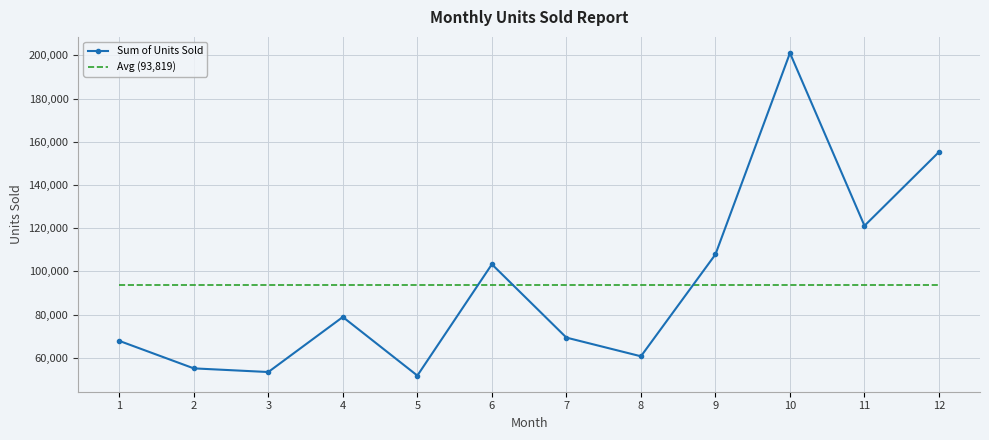

Is the value of Sum of Units Sold at 1 greater than the value of Avg (93,819) at 12?

No